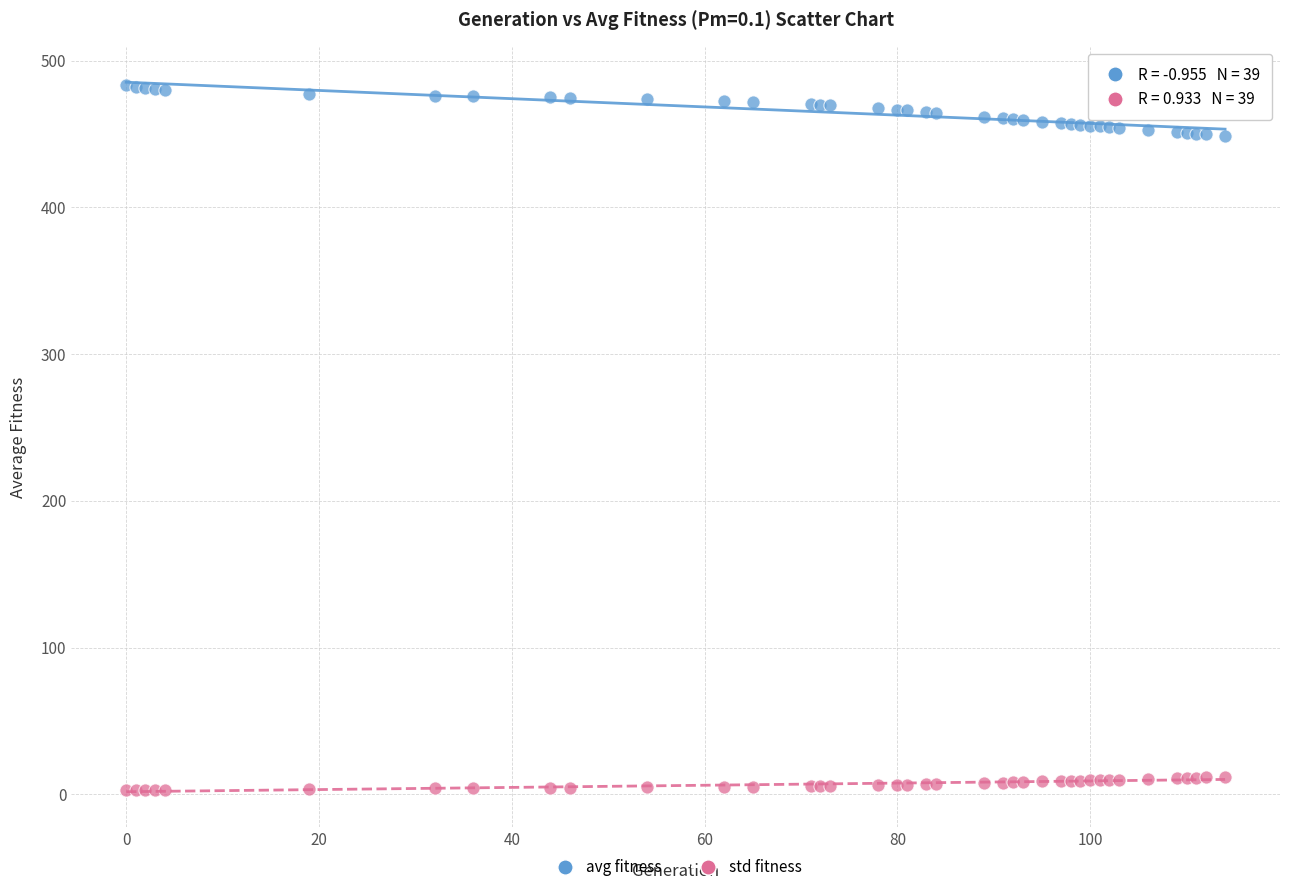

Which series reaches the maximum Y coordinate?

avg fitness